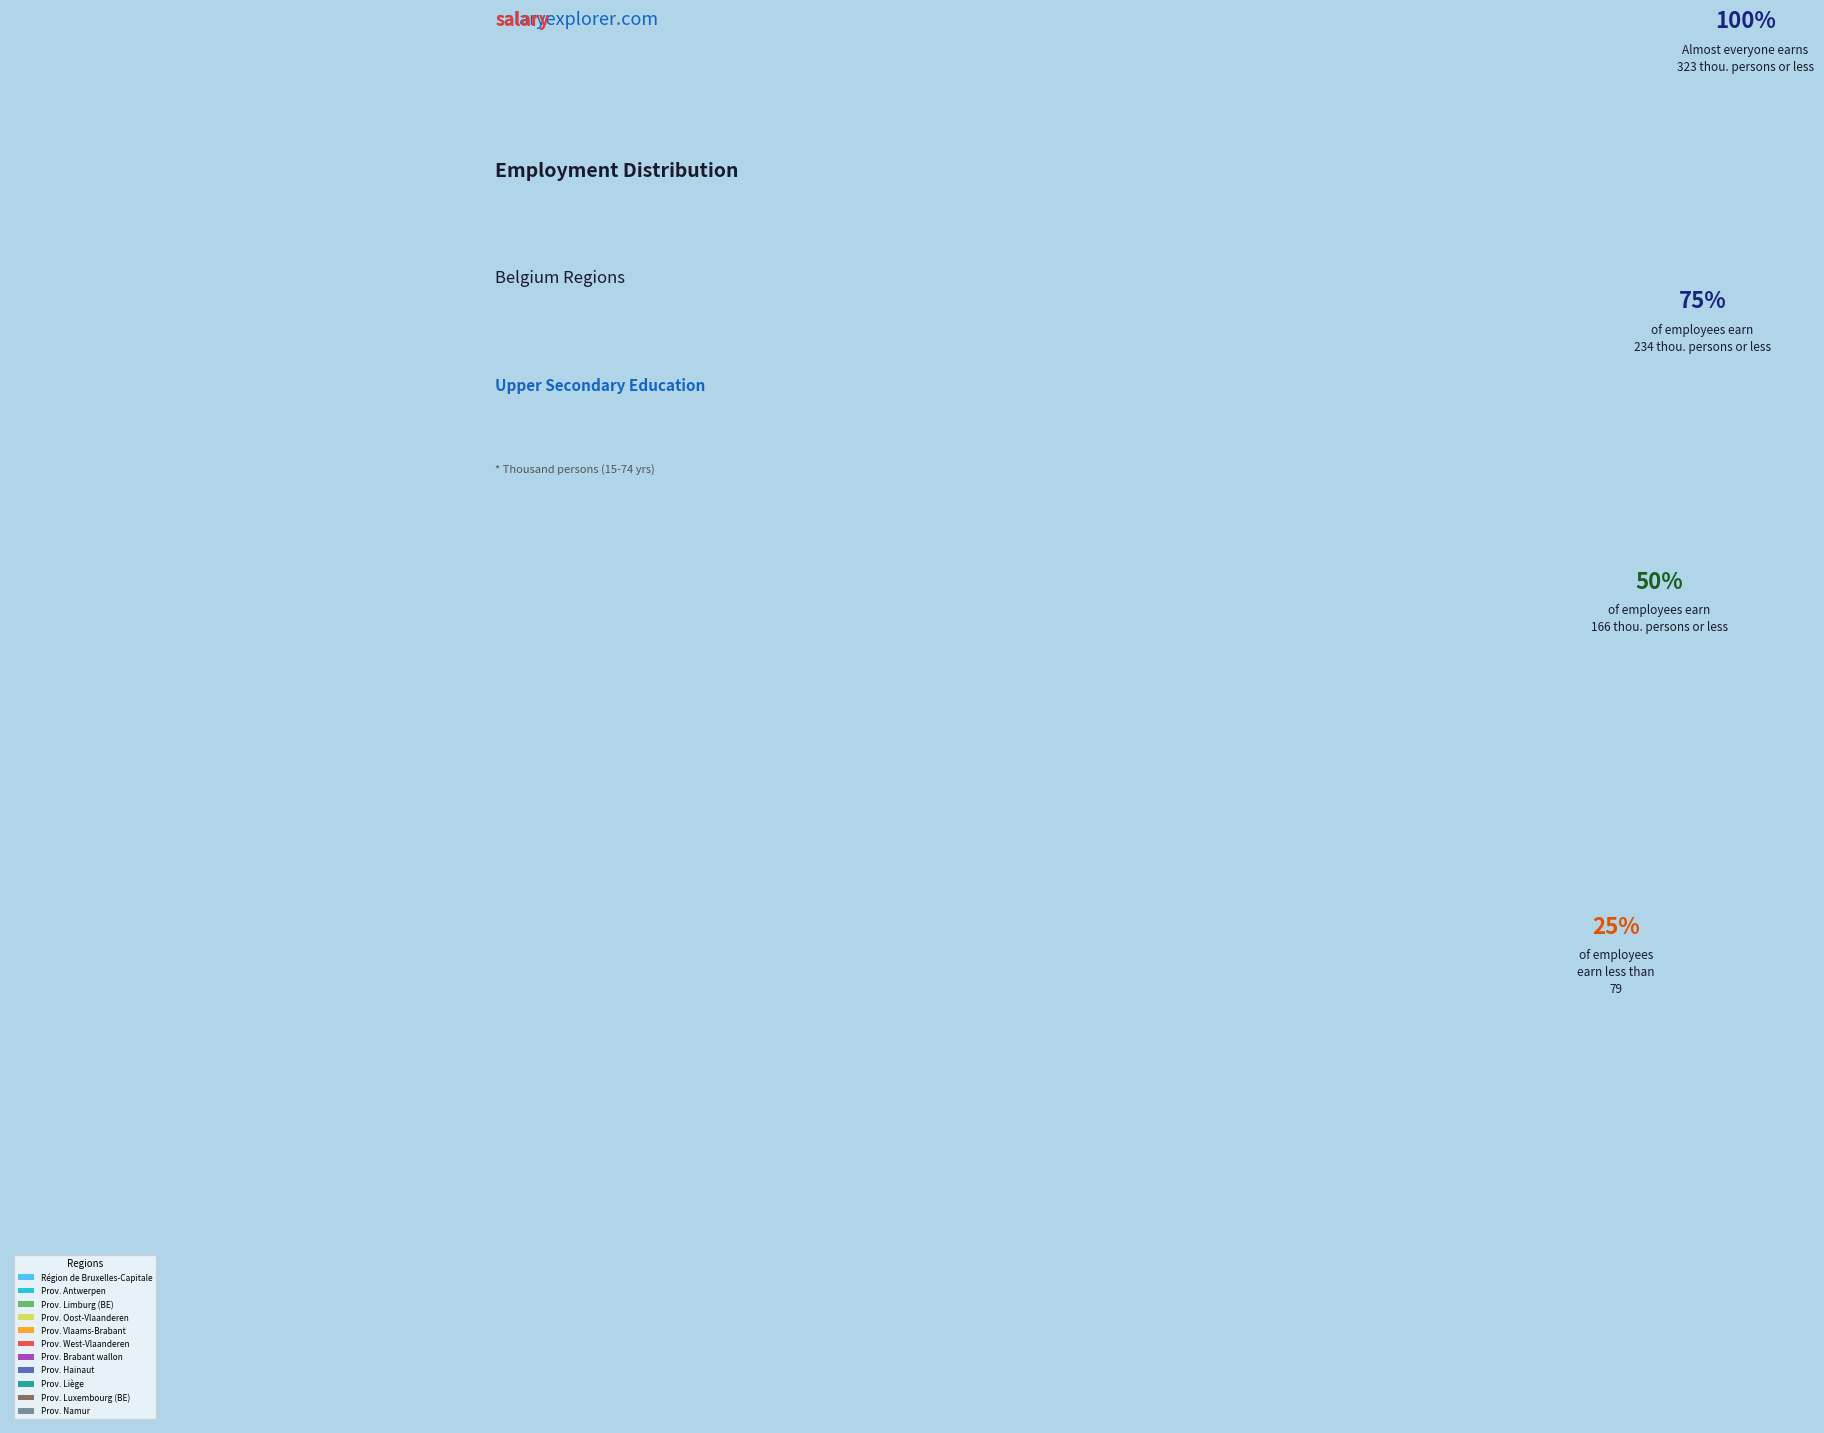

How many segments does this pie chart have?

11